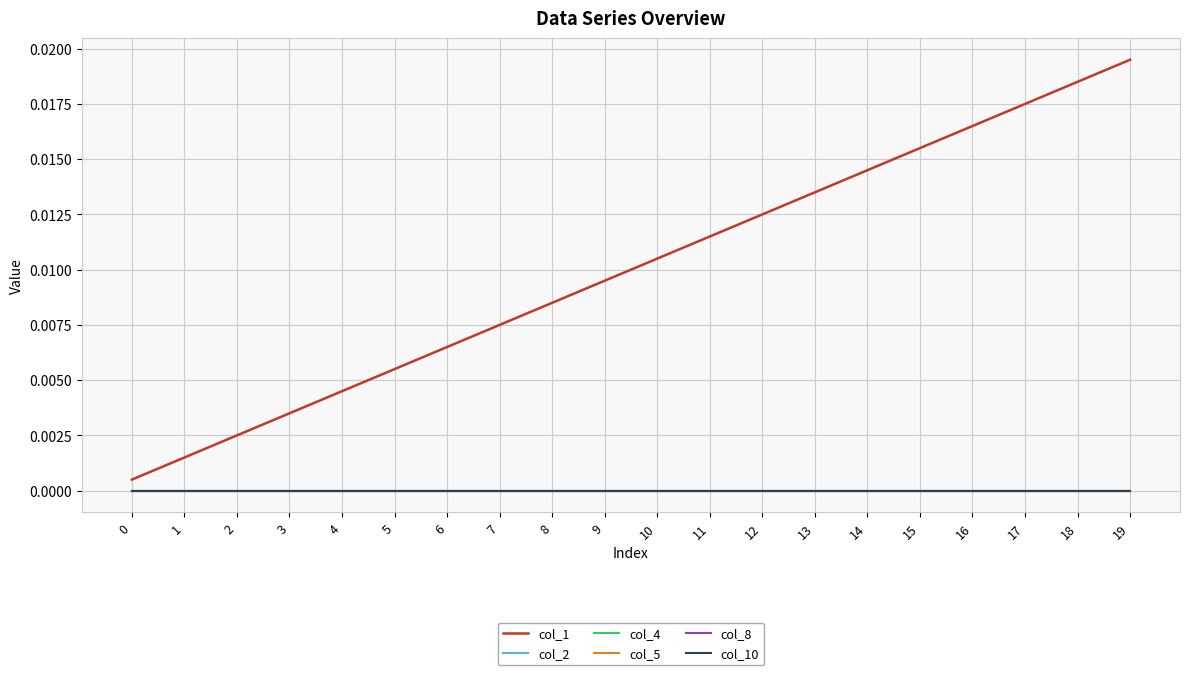

At which category does the chart reach its peak across all series?

19